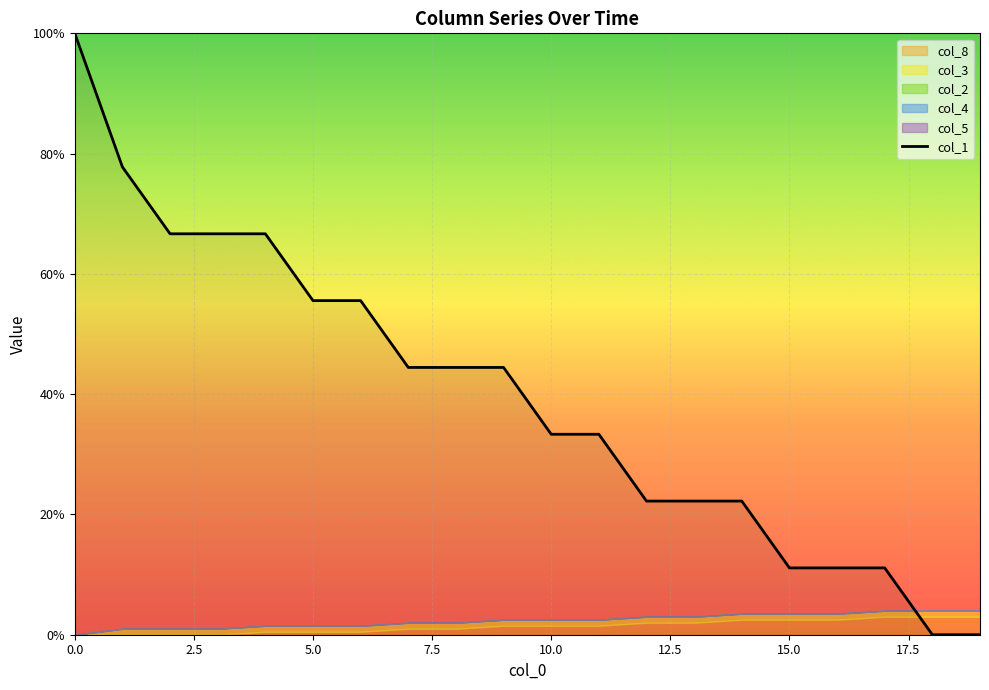

What is the maximum value for col_1?

100.0